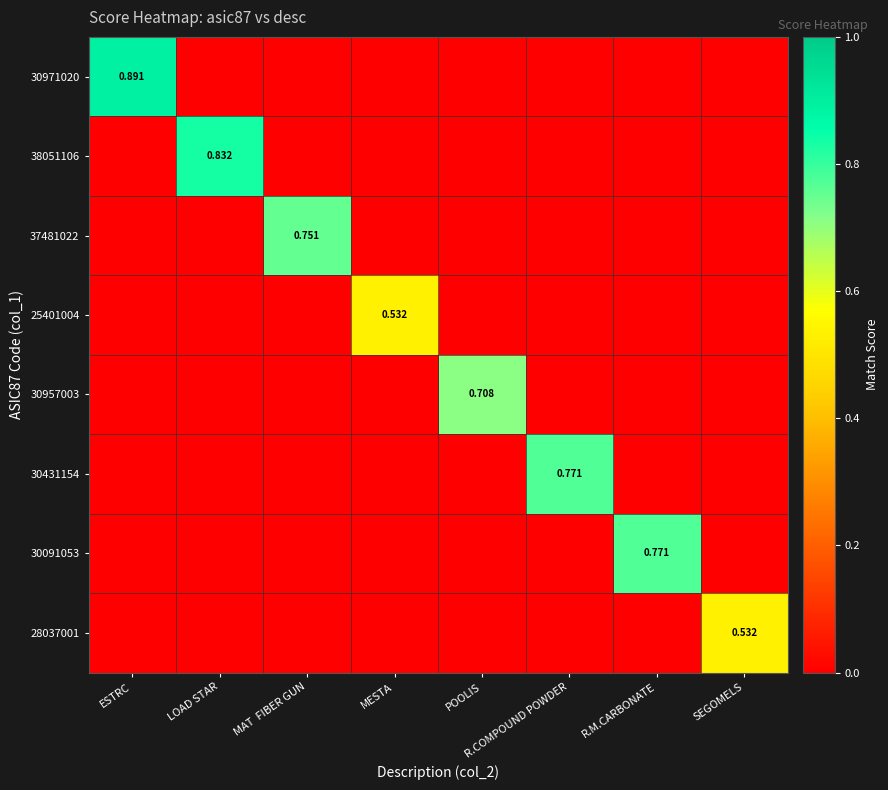

The 30431154 series shows -0.5 at ESTRC. True or false?

False